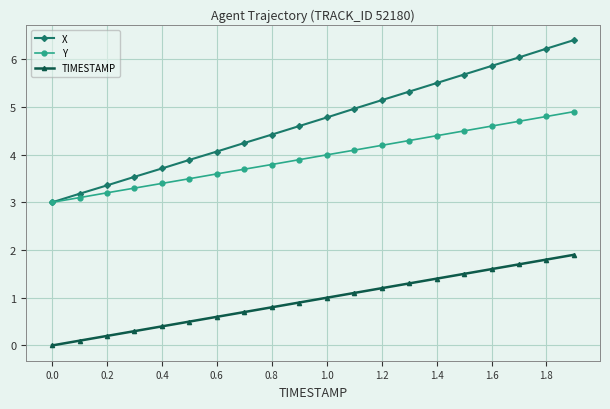

List the series in order of their peak value, highest first.

X, Y, TIMESTAMP